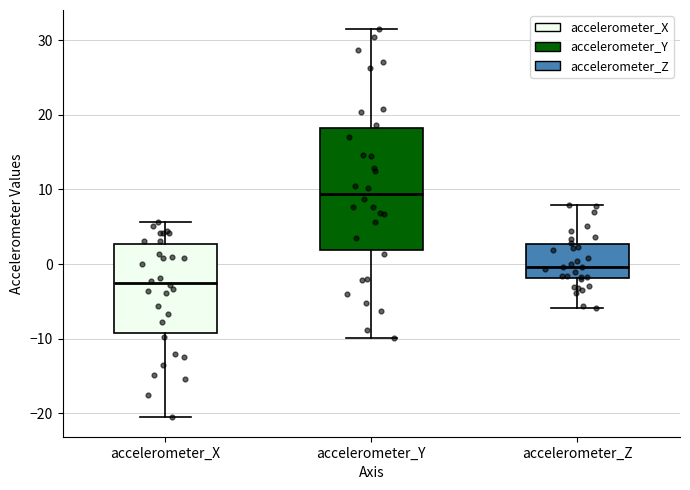

Which box's median line is the lowest?

accelerometer_X